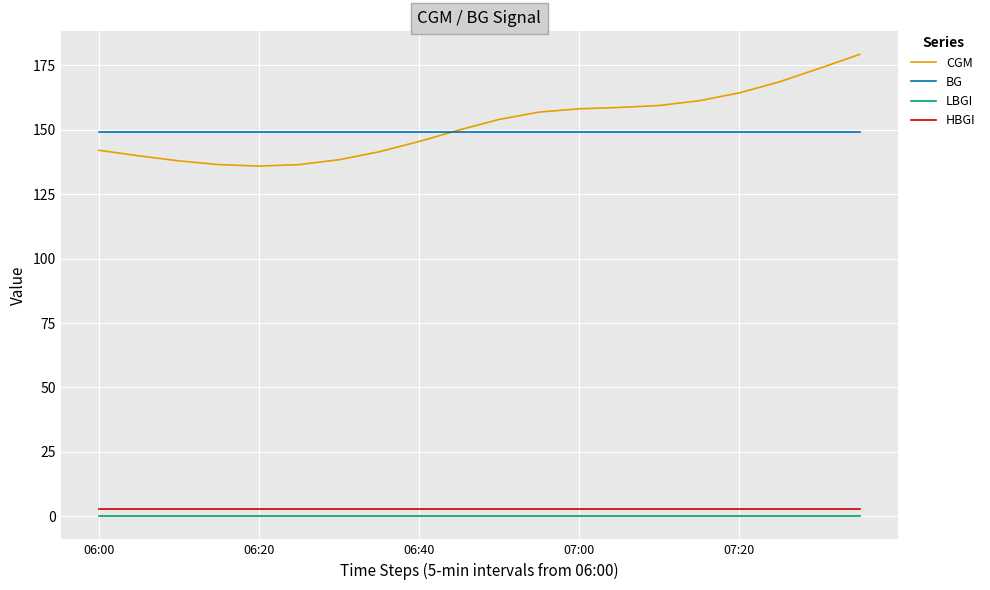

What is the highest value of the CGM series?

179.2